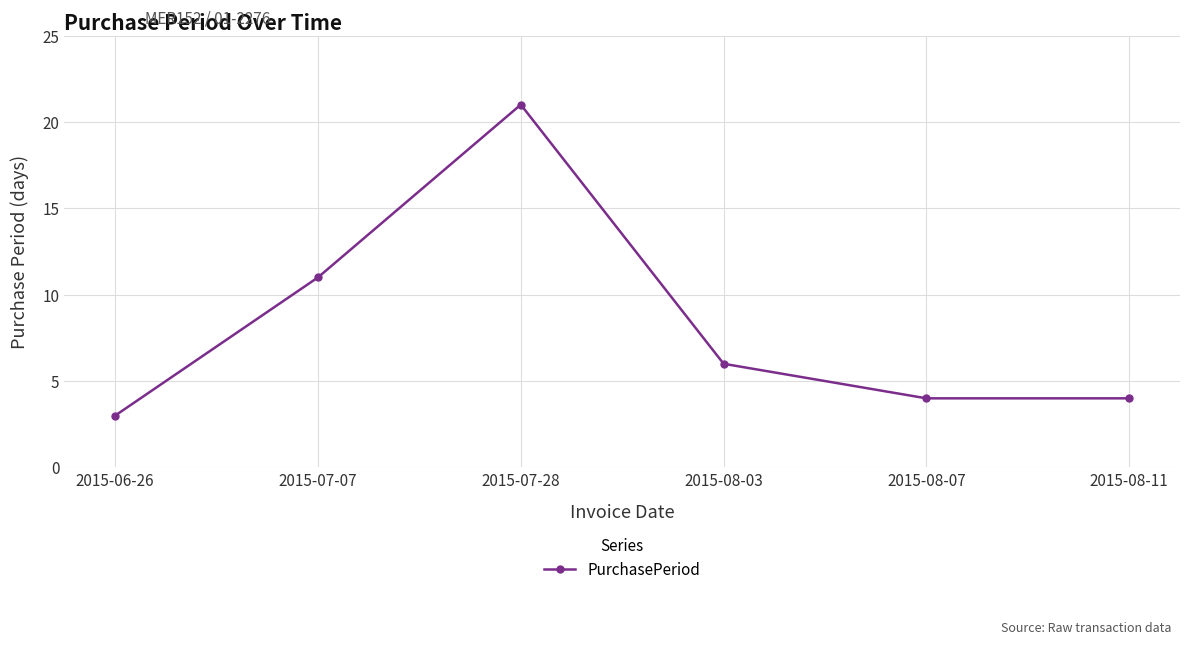

What is the sum of all values?

49